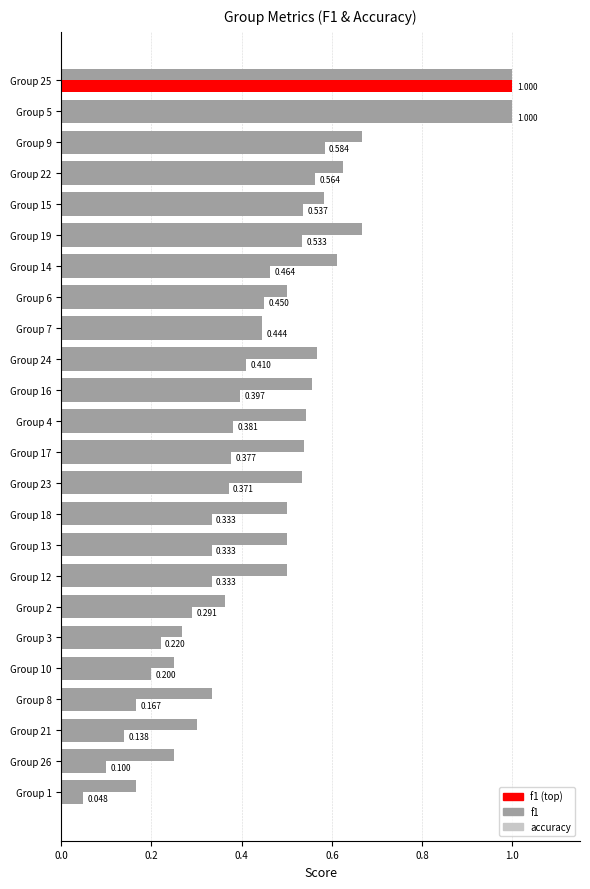

How many categories are shown in the chart?

24